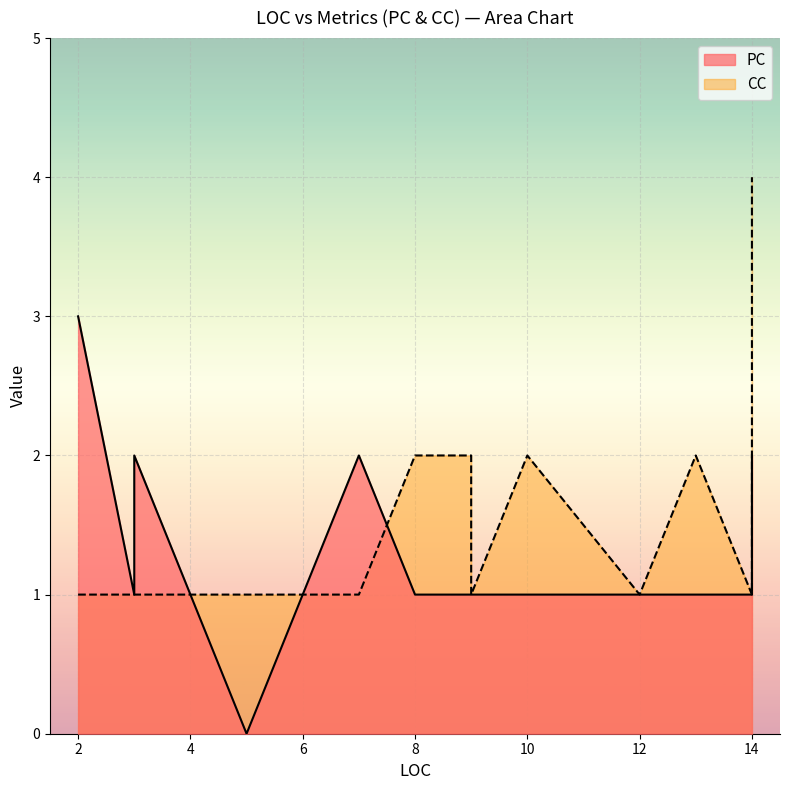

List the labels in order of CC value, smallest first.

2, 3, 3, 3, 5, 7, 9, 12, 14, 8, 8, 9, 10, 13, 14